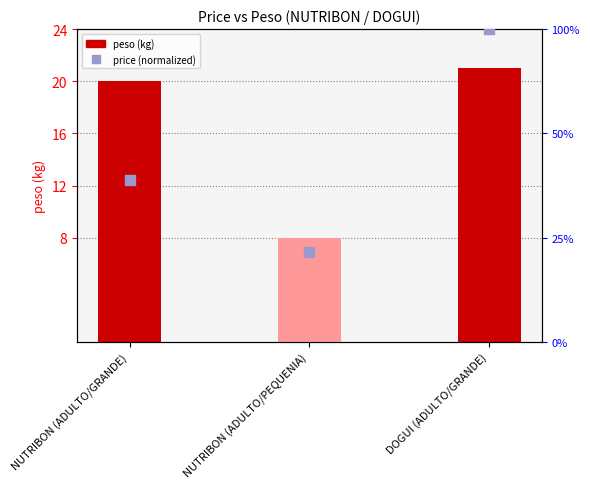

Which series reaches the minimum Y coordinate?

price (normalized)